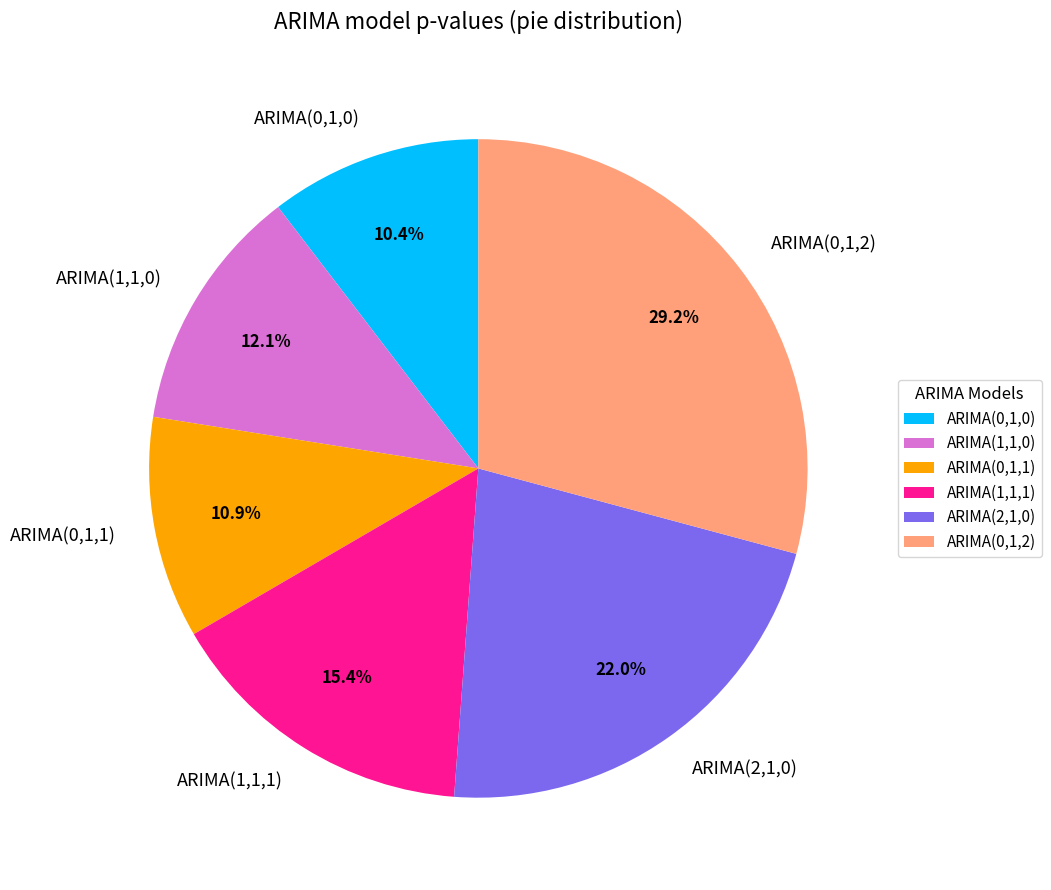

To the nearest percent, what is the difference between the largest and smallest slice percentages?

19%